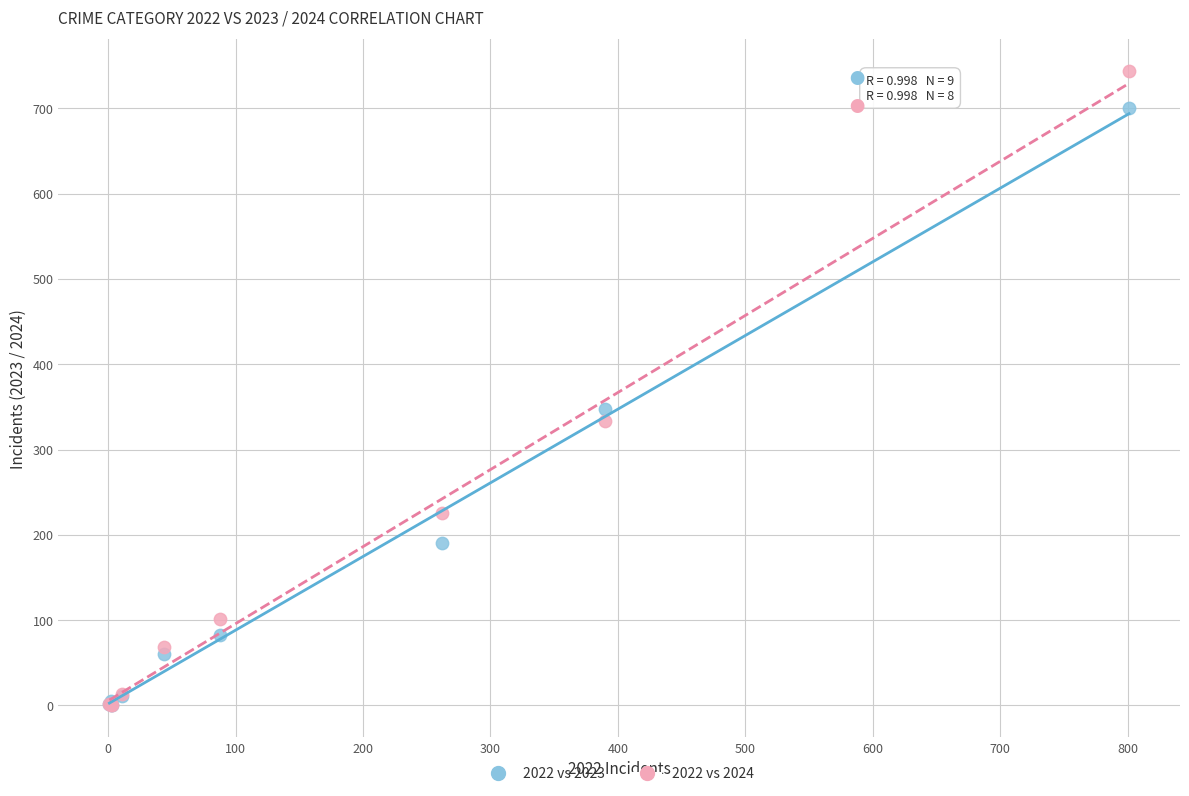

In the 2022 vs 2024 series, what Y value is closest to 372?

333